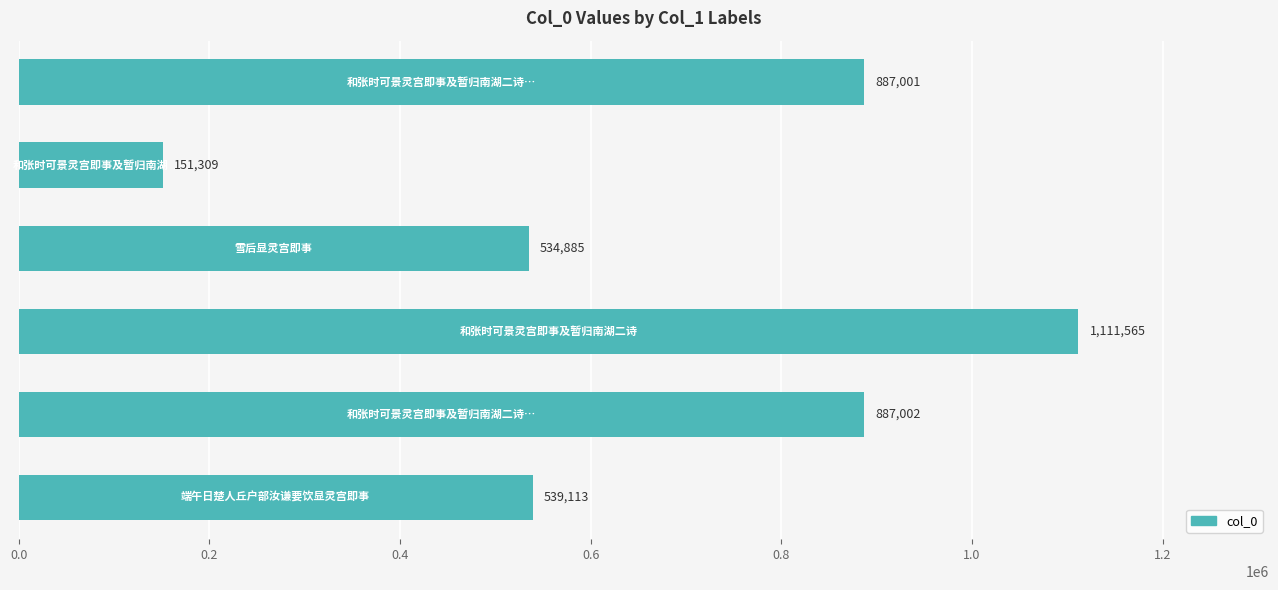

What is the greatest value displayed?

1111565